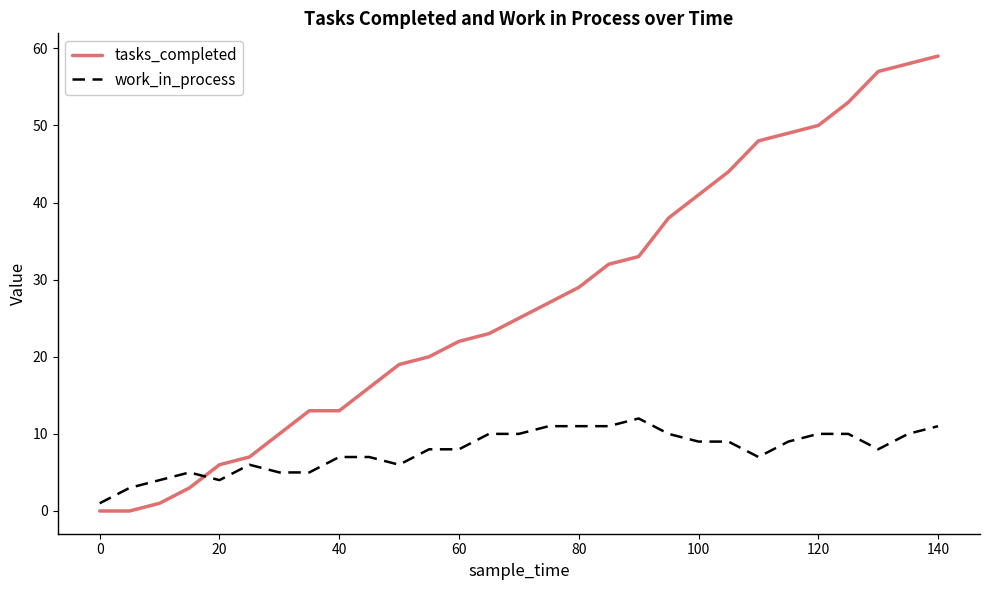

What are all the series names shown in the legend?

tasks_completed, work_in_process